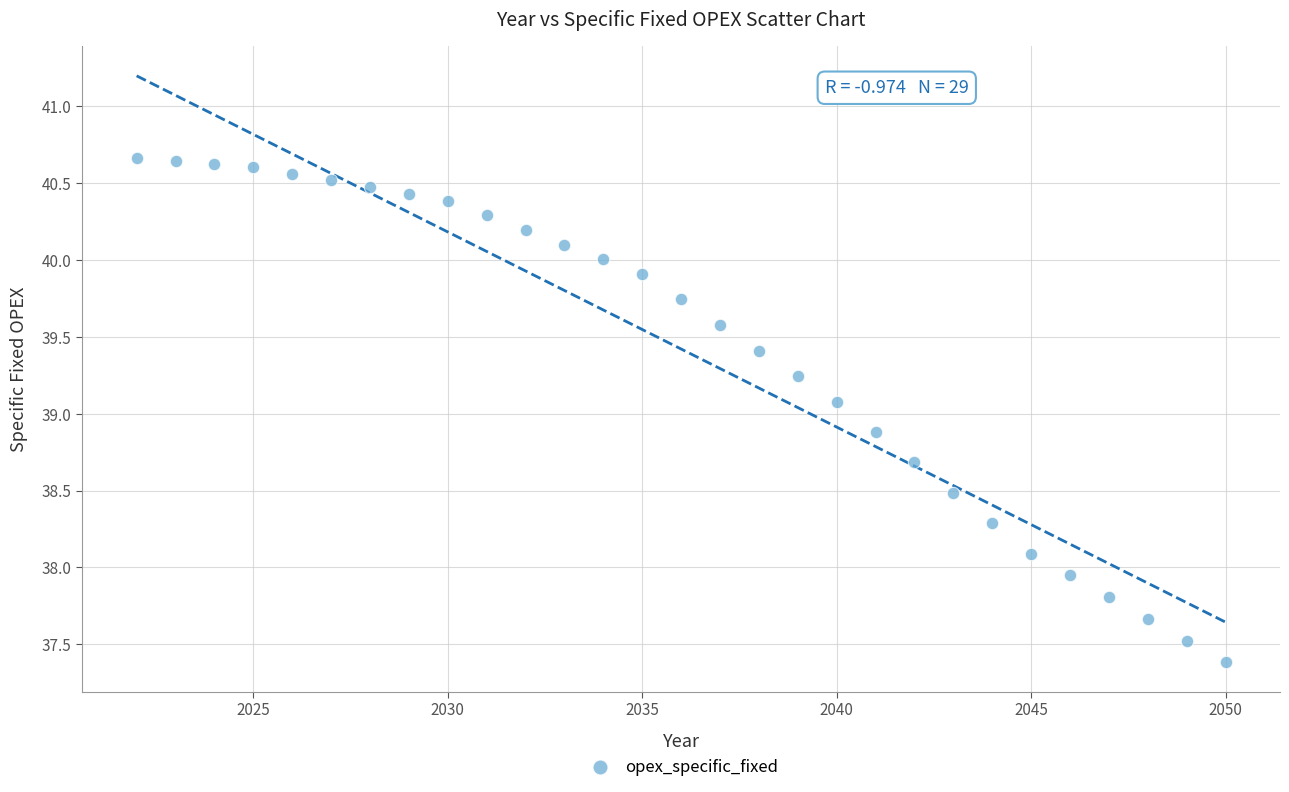

What is the range of X values (max minus min)?

28.0